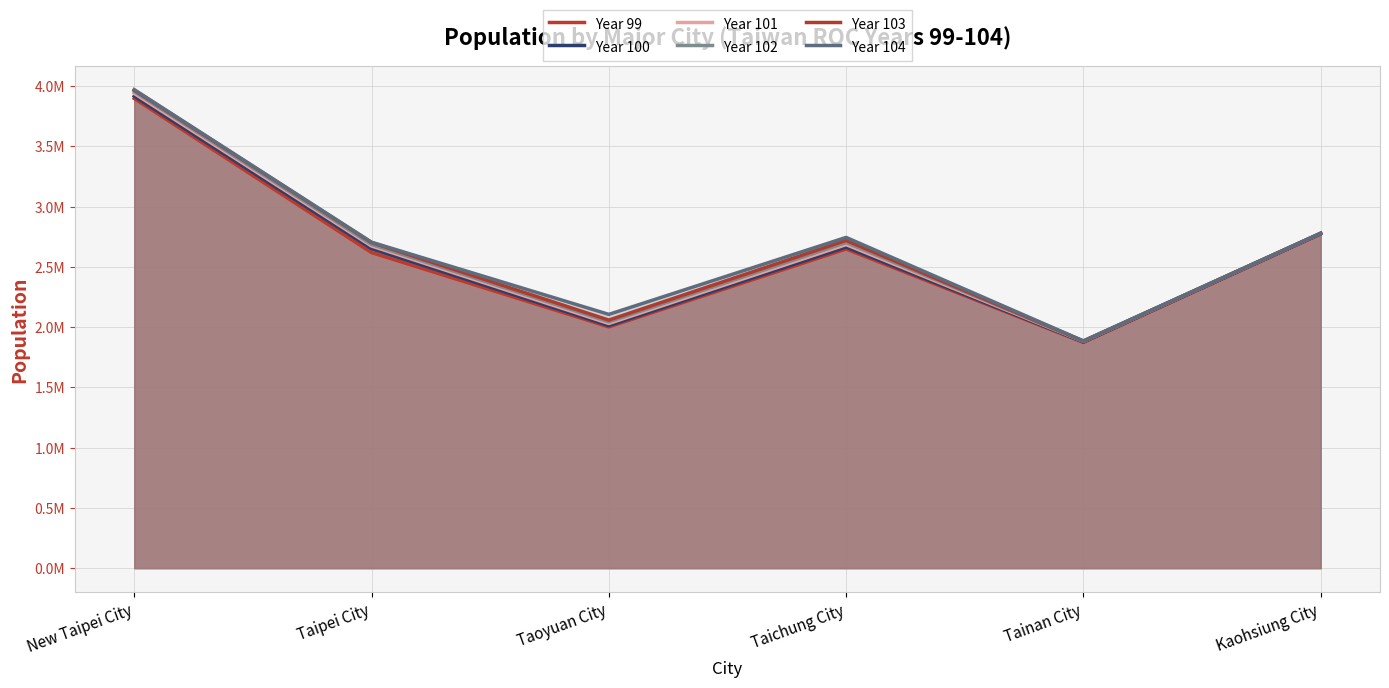

Reading left to right, what are all the values shown in this chart?

Year 99: New Taipei City=3897367	Taipei City=2618772	Taoyuan City=2002060	Taichung City=2648419	Tainan City=1873794	Kaohsiung City=2773483
Year 100: New Taipei City=3916451	Taipei City=2650968	Taoyuan City=2013305	Taichung City=2664394	Tainan City=1876960	Kaohsiung City=2774470
Year 101: New Taipei City=3939305	Taipei City=2673226	Taoyuan City=2030161	Taichung City=2684893	Tainan City=1881645	Kaohsiung City=2778659
Year 102: New Taipei City=3954929	Taipei City=2686516	Taoyuan City=2044023	Taichung City=2701661	Tainan City=1883208	Kaohsiung City=2779877
Year 103: New Taipei City=3966818	Taipei City=2702315	Taoyuan City=2058328	Taichung City=2719835	Tainan City=1884284	Kaohsiung City=2778992
Year 104: New Taipei City=3970644	Taipei City=2704810	Taoyuan City=2105780	Taichung City=2744445	Tainan City=1885541	Kaohsiung City=2778918